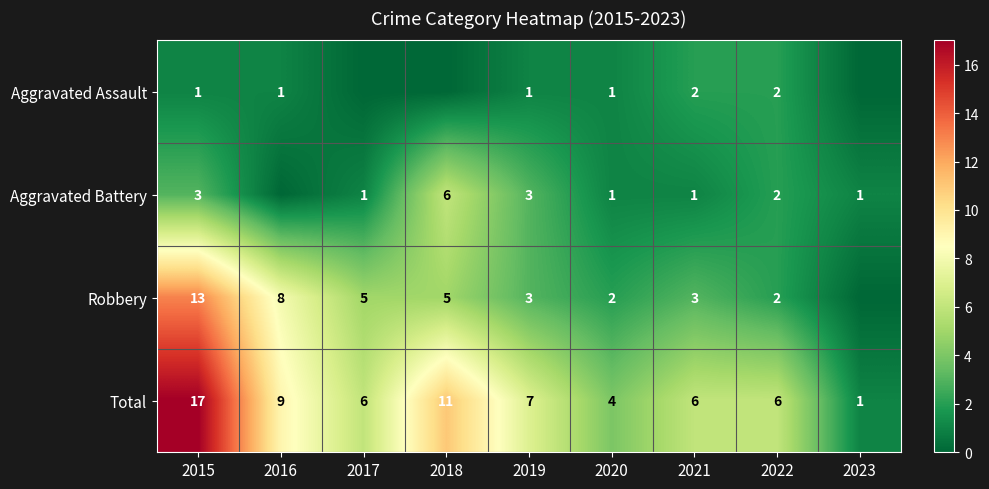

How many distinct data groups are displayed?

4